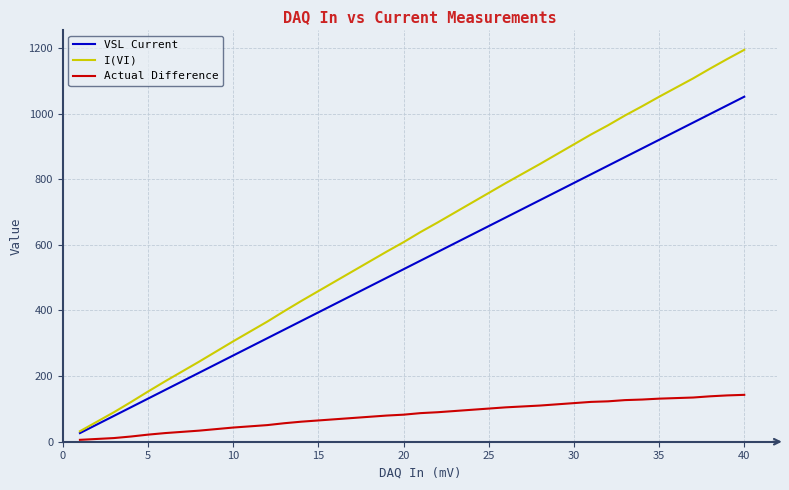

Rank the series by their average value, from highest to lowest.

I(VI), VSL Current, Actual Difference